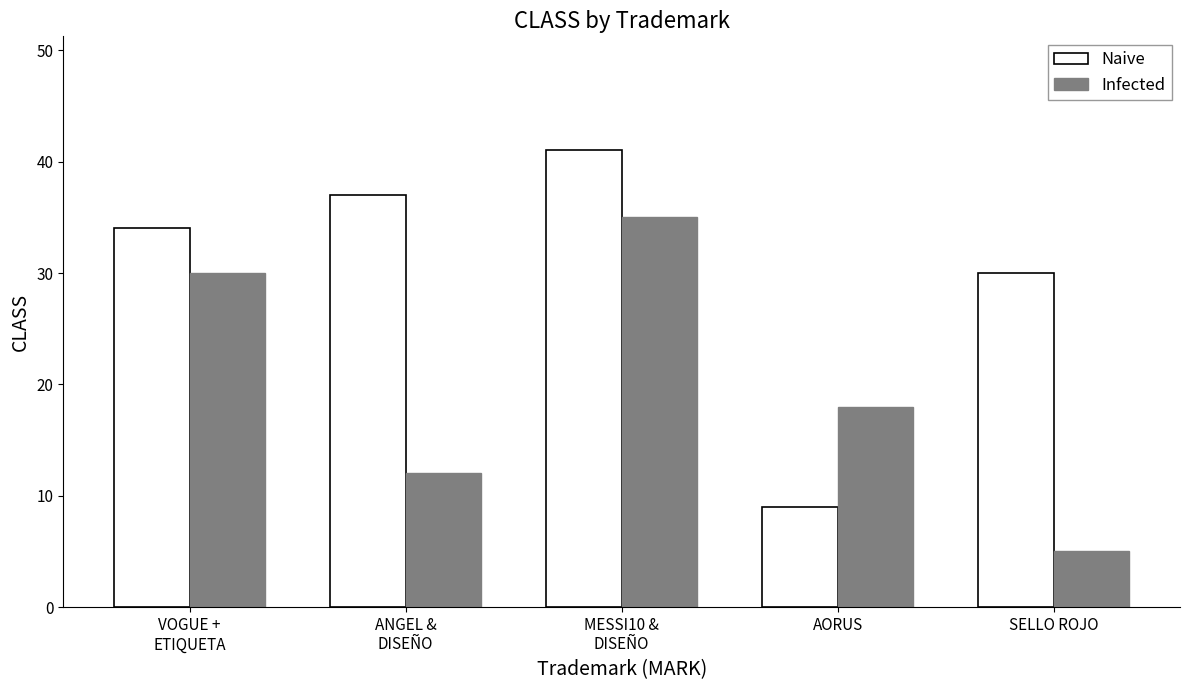

What is the value of the Infected bar at the 5th from the left?

5